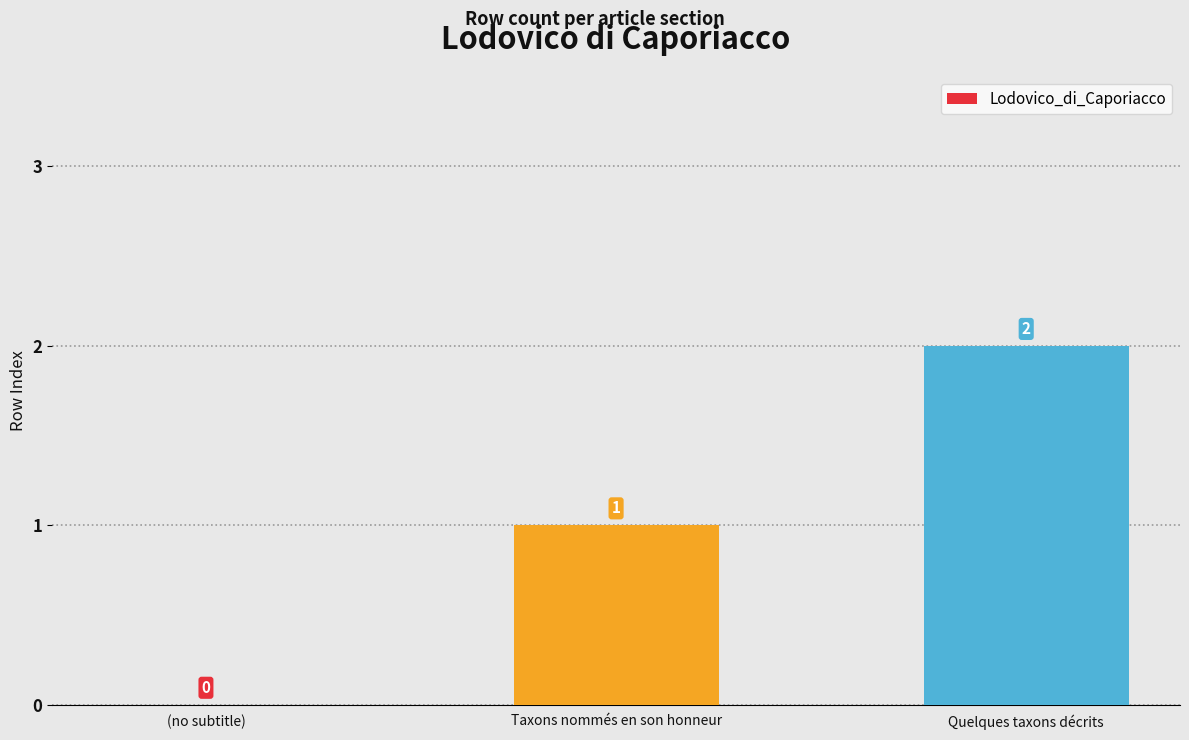

Which has a higher value, Taxons nommés en son honneur or Quelques taxons décrits?

Quelques taxons décrits